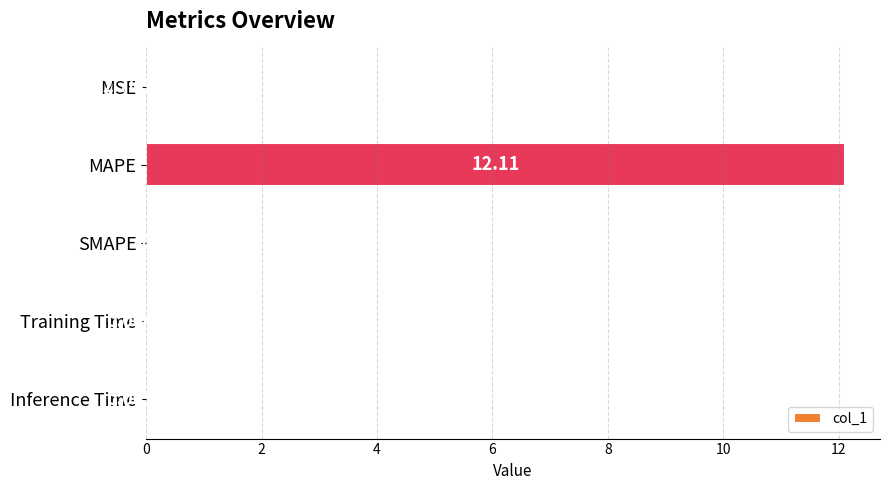

Are the bars horizontal?

Yes